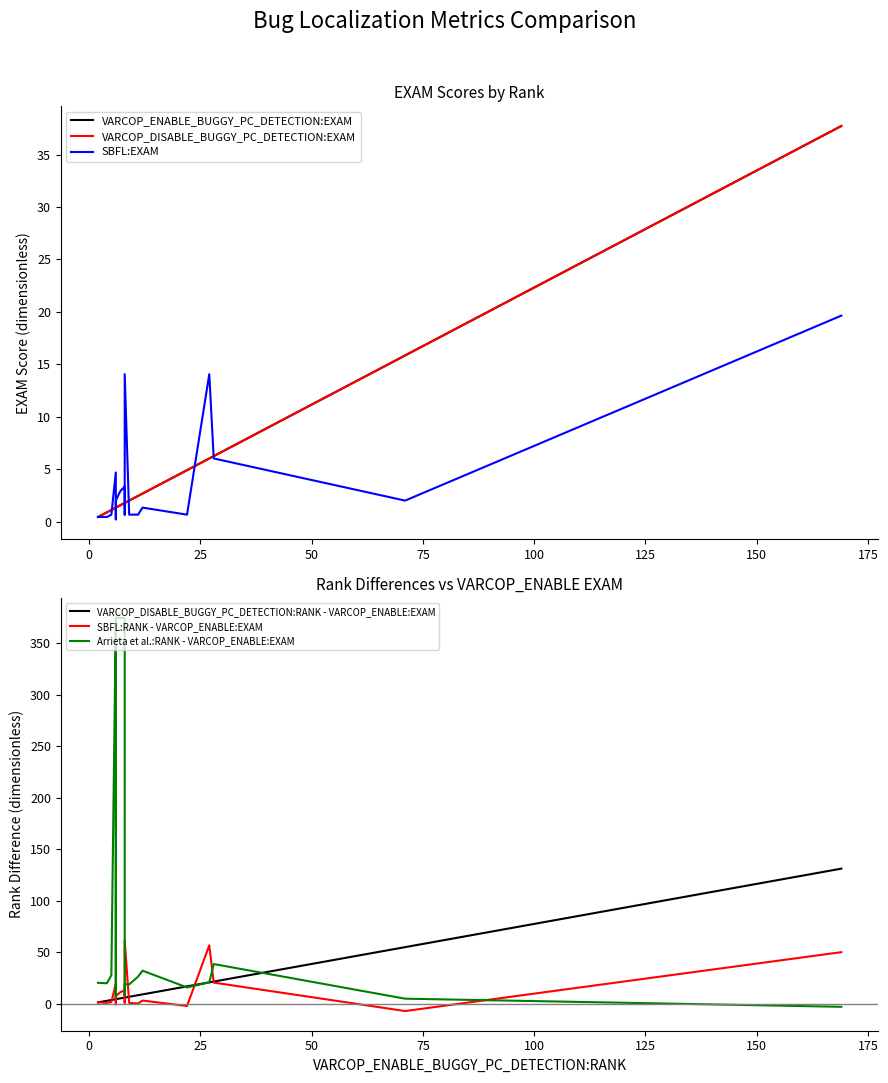

What is the maximum value for VARCOP_DISABLE_BUGGY_PC_DETECTION:RANK - VARCOP_ENABLE:EXAM?

131.3